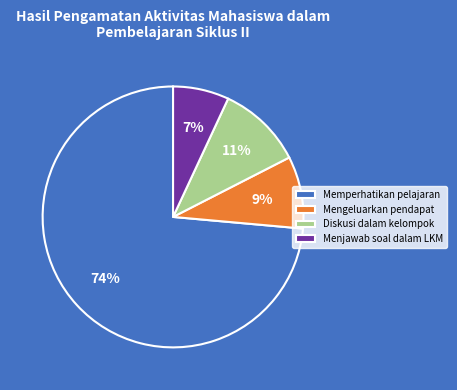

Count the number of slices in the pie.

4